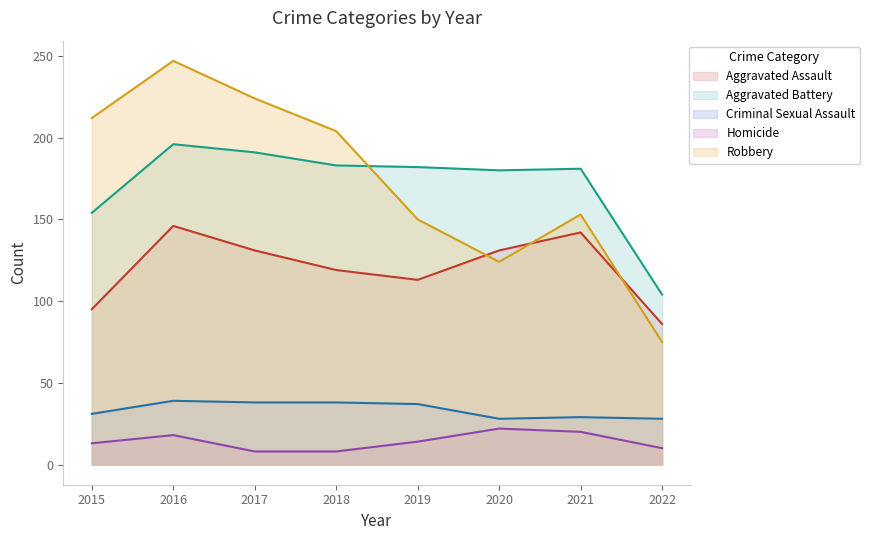

What are all the series names shown in the legend?

Aggravated Assault, Aggravated Battery, Criminal Sexual Assault, Homicide, Robbery